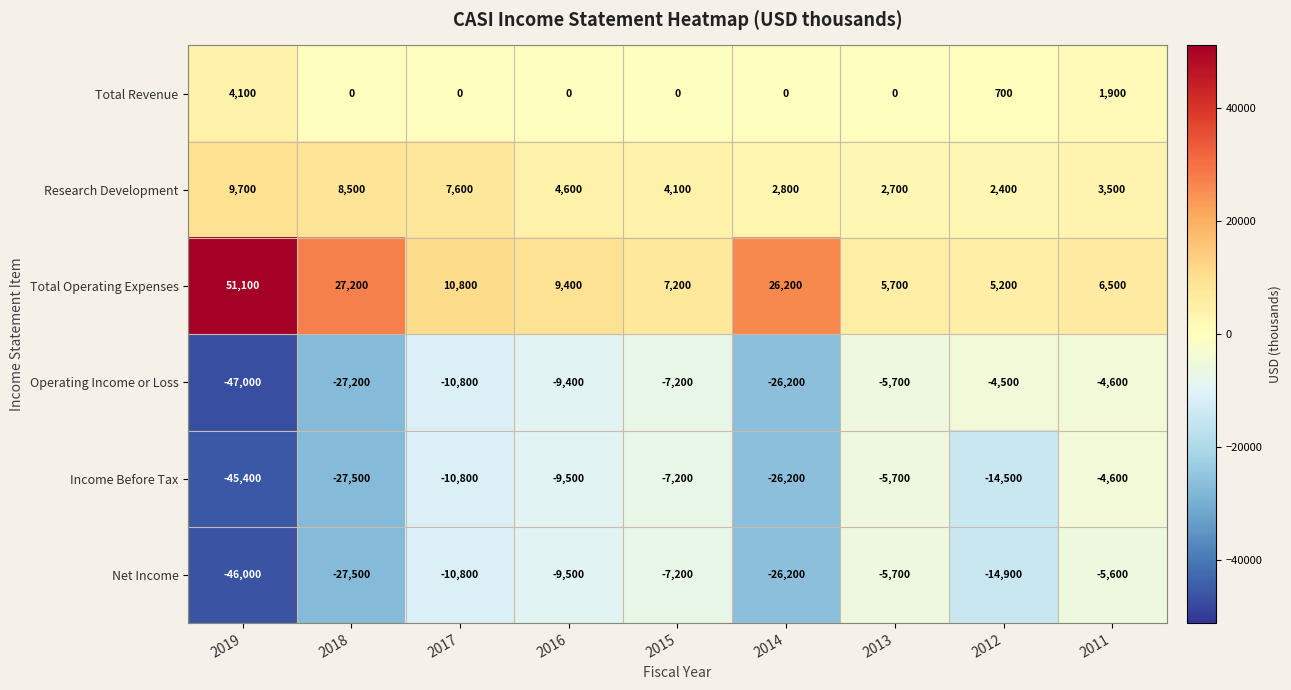

At which category is the sum across all series the highest?

2011